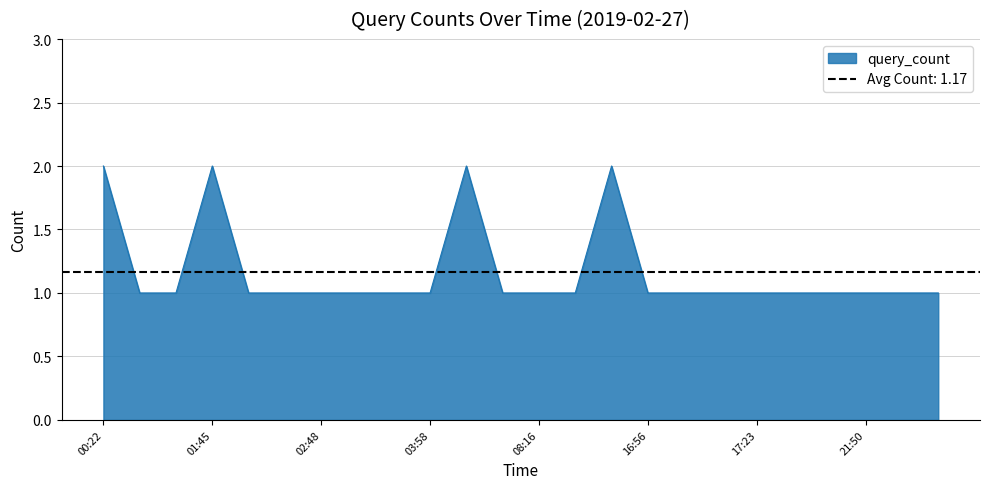

List the labels in order of value, smallest first.

01:14, 01:37, 01:51, 02:20, 02:48, 02:56, 03:27, 03:58, 07:15, 08:16, 09:54, 16:56, 17:14, 17:22, 17:23, 17:36, 18:00, 21:50, 22:51, 22:53, 00:22, 01:45, 06:32, 11:58